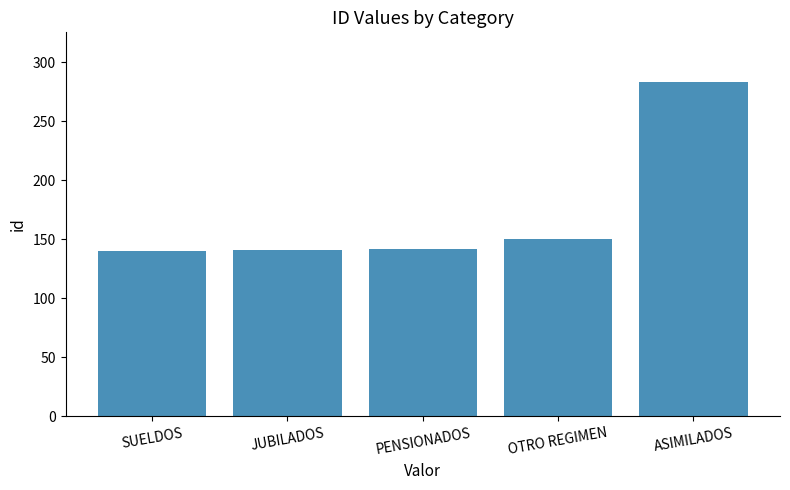

At which label is the value closest to 211?

OTRO REGIMEN